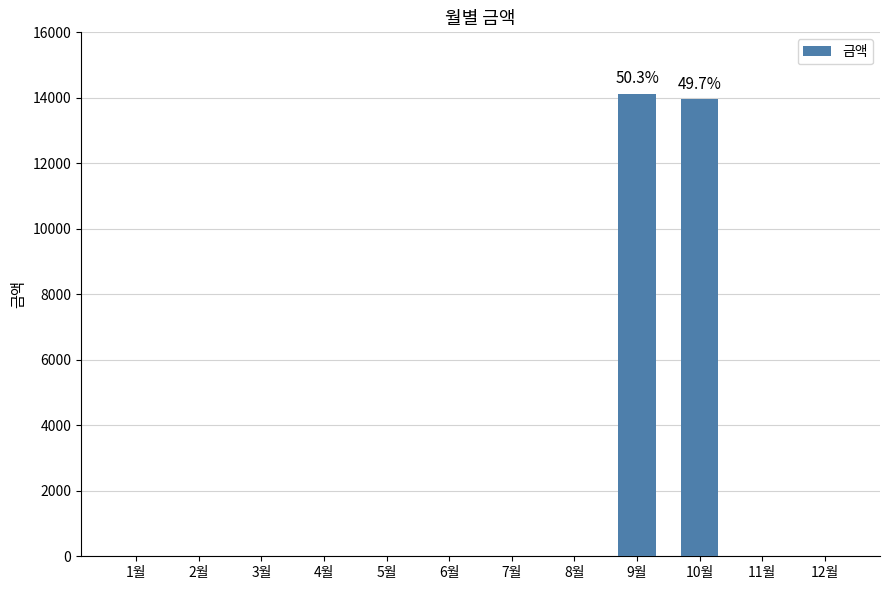

The value at 3월 is 6706. True or false?

False